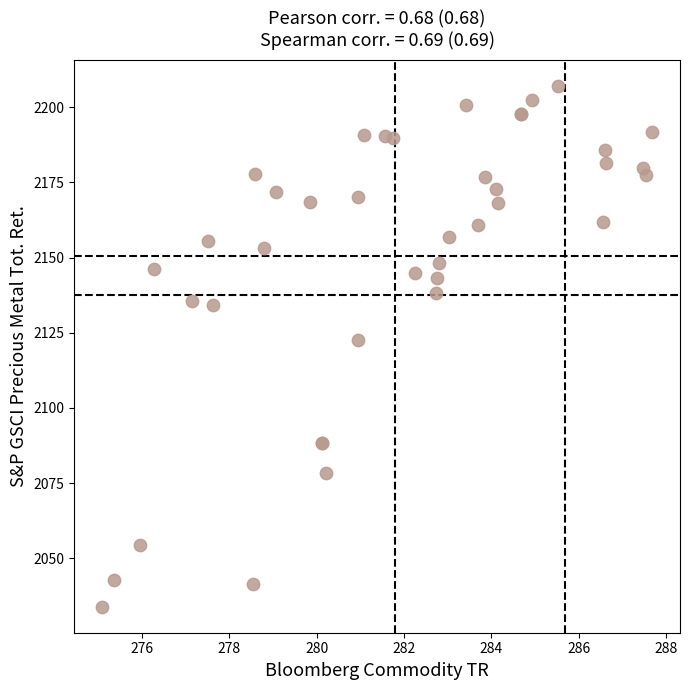

What Y value in the scatter plot is closest to 2120?

2122.5